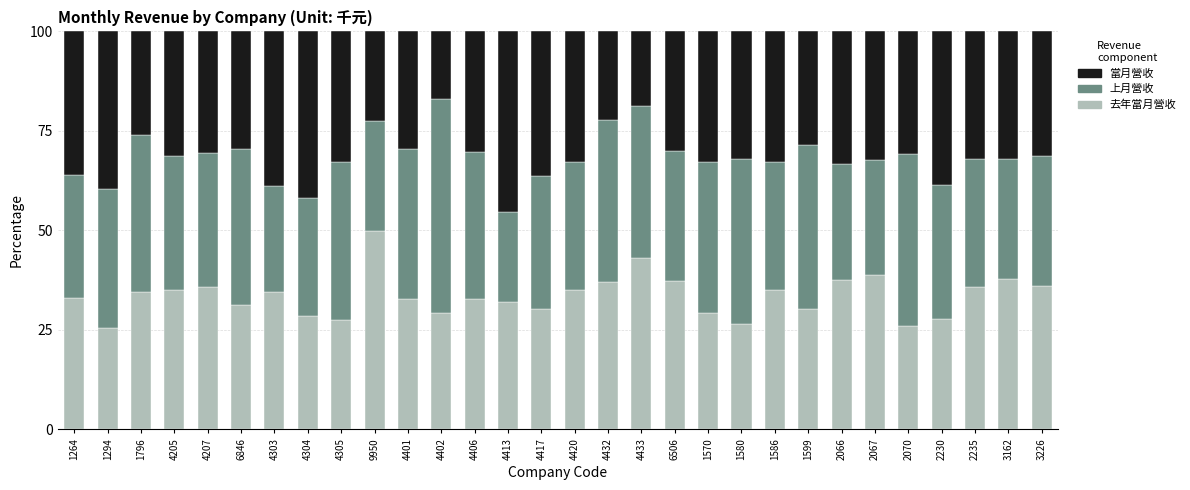

What is the total value across all series at 6846?

100.0